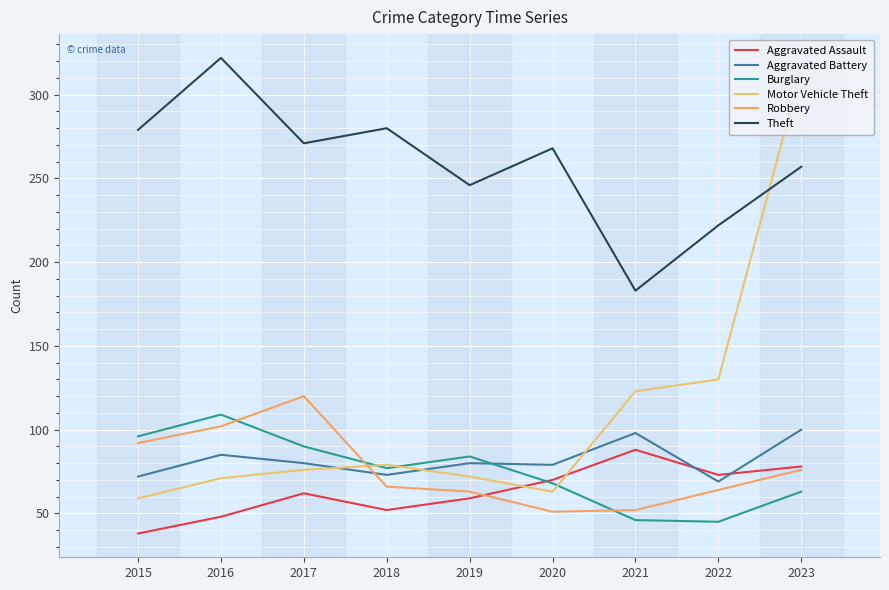

What is the value of the Robbery point at the 4th from the left?

66